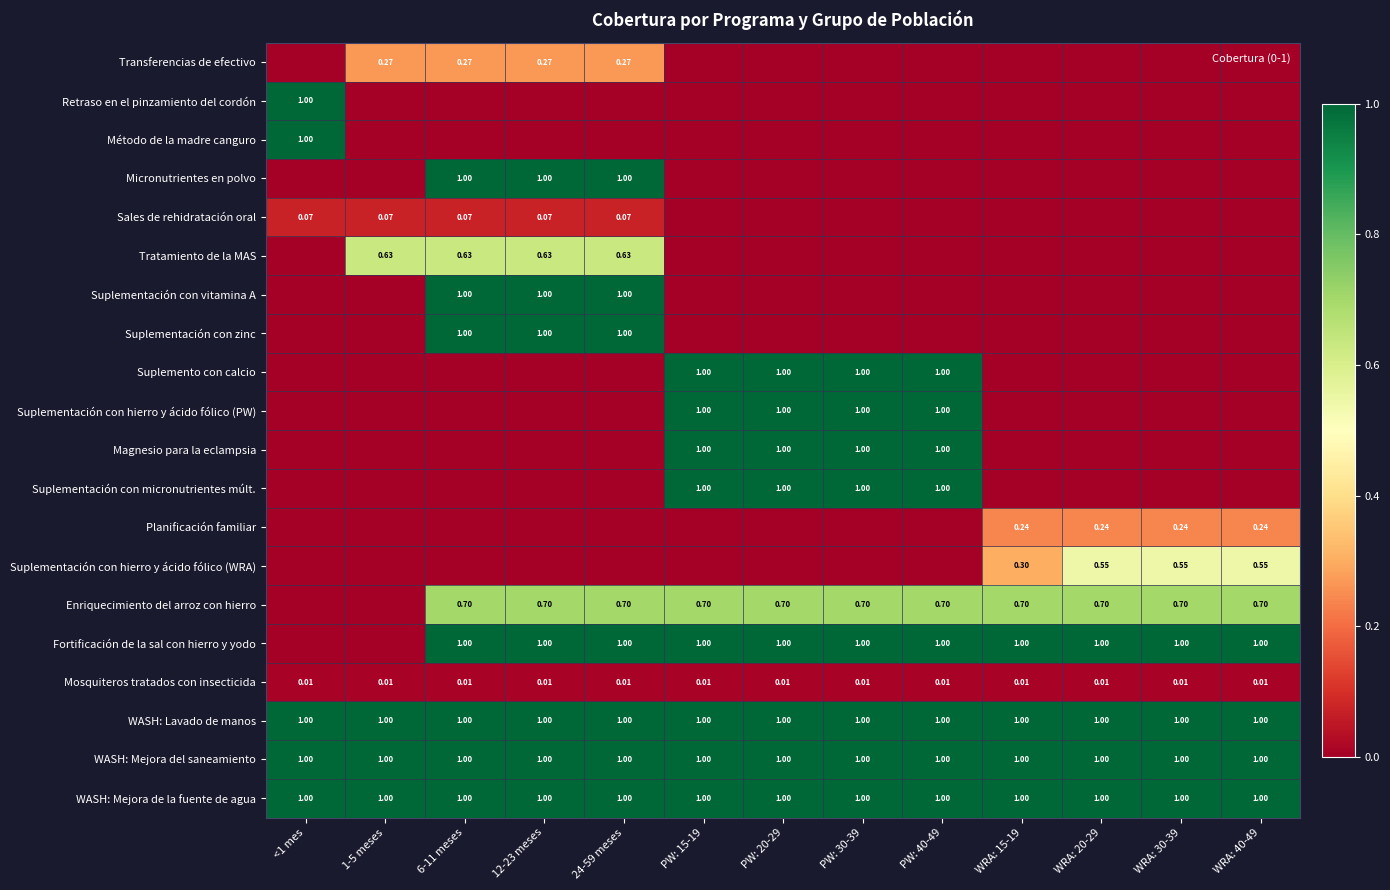

What is the average value of the Magnesio para la eclampsia series?

0.3